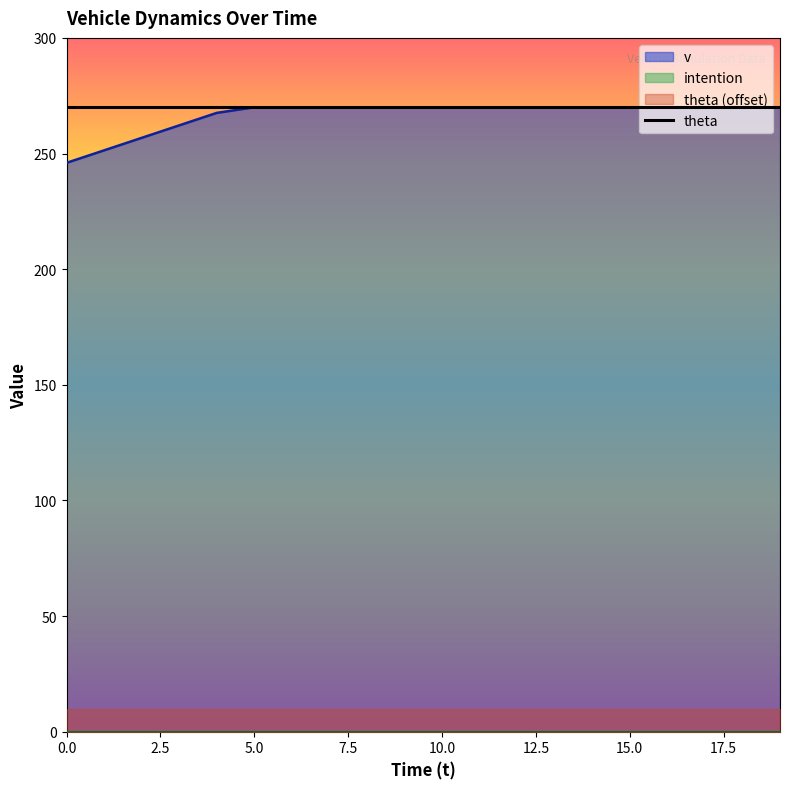

Between 4 and 11, which series saw the biggest shift?

v